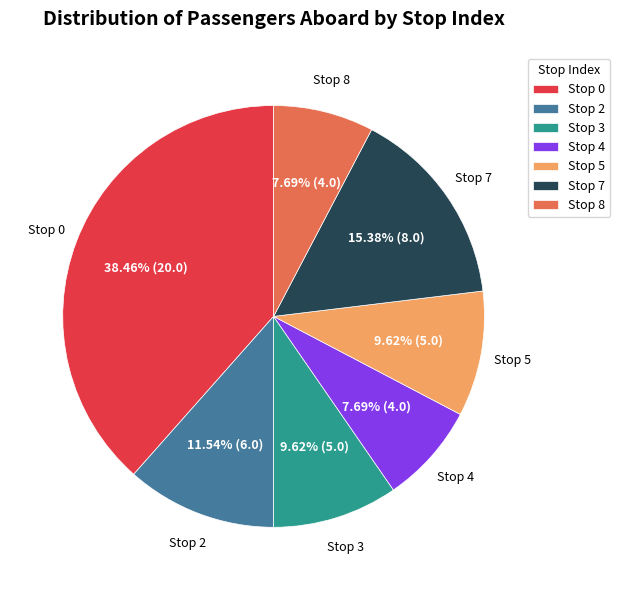

Do Stop 0 and Stop 4 together represent more than half of the pie?

No